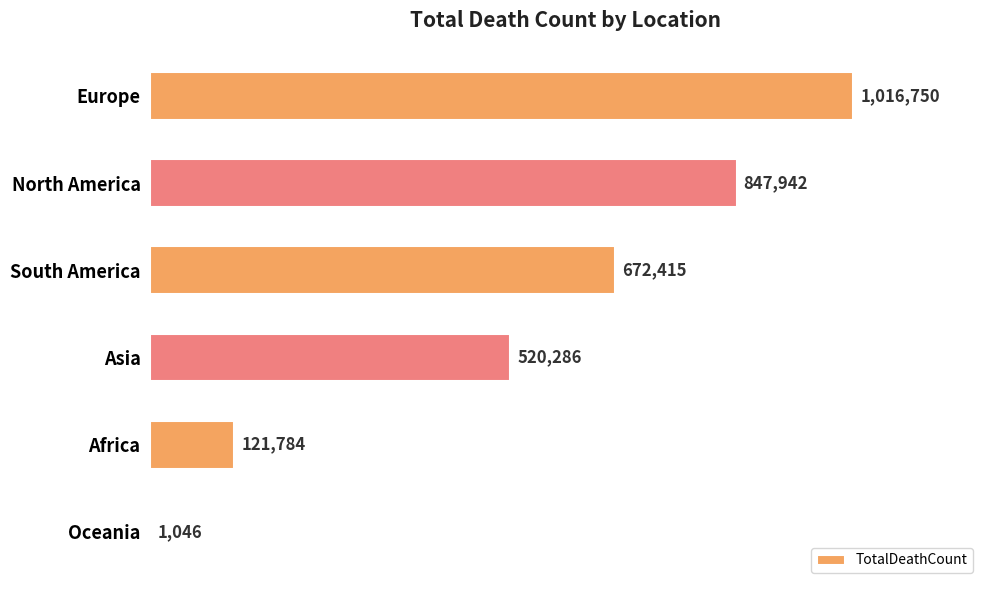

What is the change in value from North America to Asia?

-327656